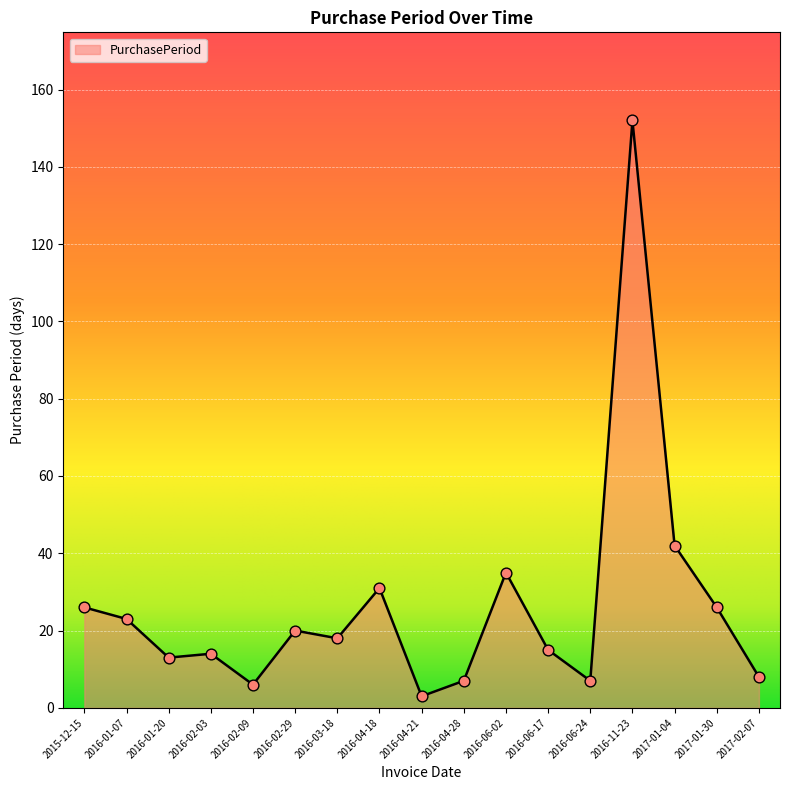

What is the change in value from 2016-02-09 to 2016-04-28?

+1